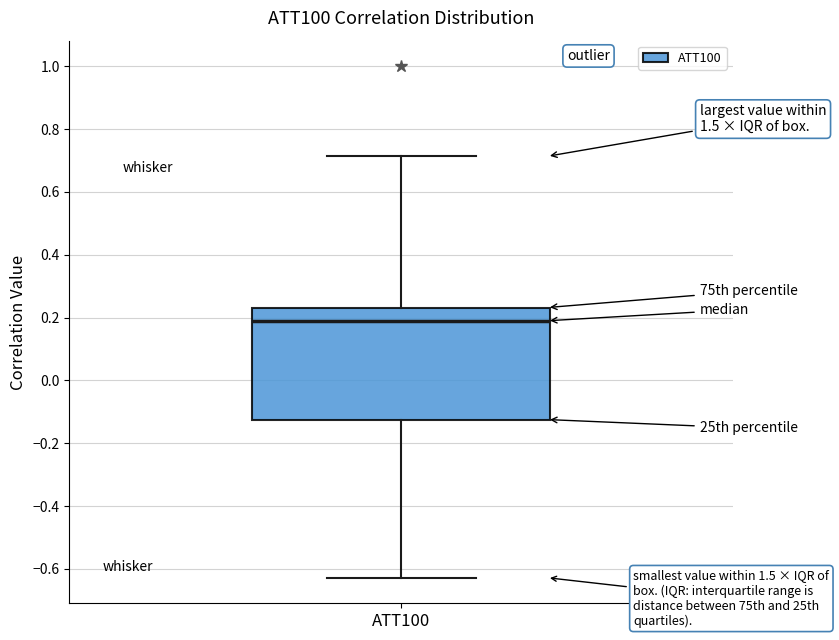

Where does the median line of the box for ATT100 sit on the y-axis? The values are not printed on the chart, so give them approximately, as read against the axis.

0.18